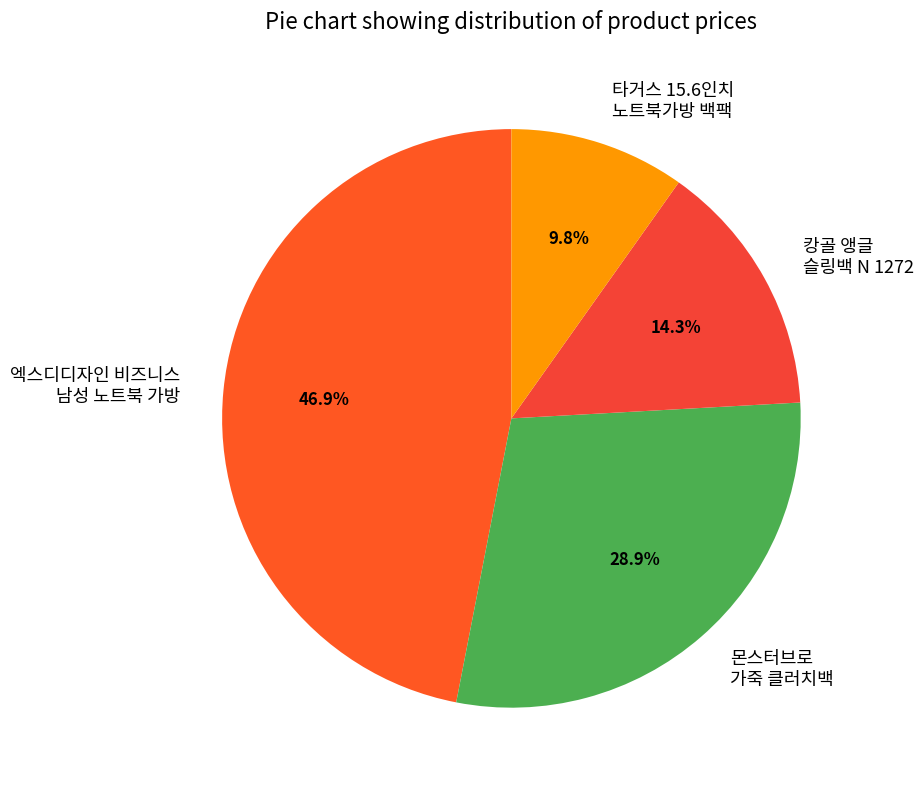

What percentage do 엑스디디자인 비즈니스 남성 노트북 가방 and 캉골 앵글 슬링백 N 1272 together represent?

61.3%